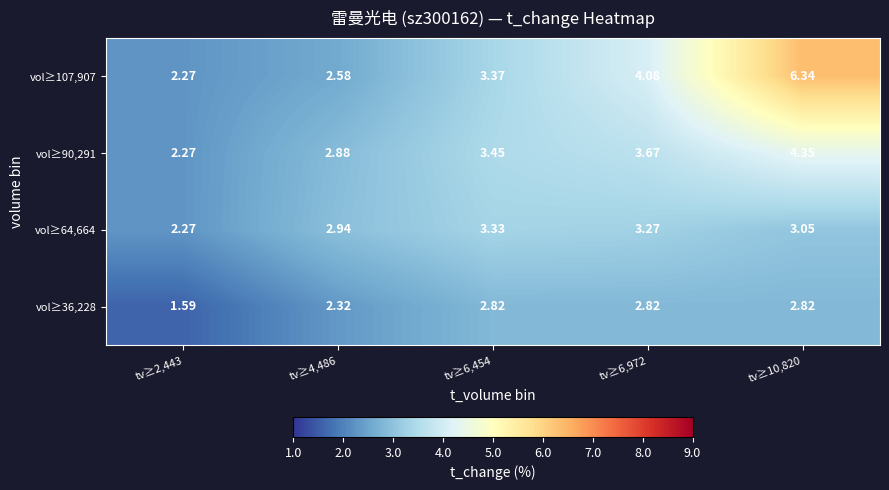

List the series in order of their peak value, lowest first.

vol≥36,228, vol≥64,664, vol≥90,291, vol≥107,907